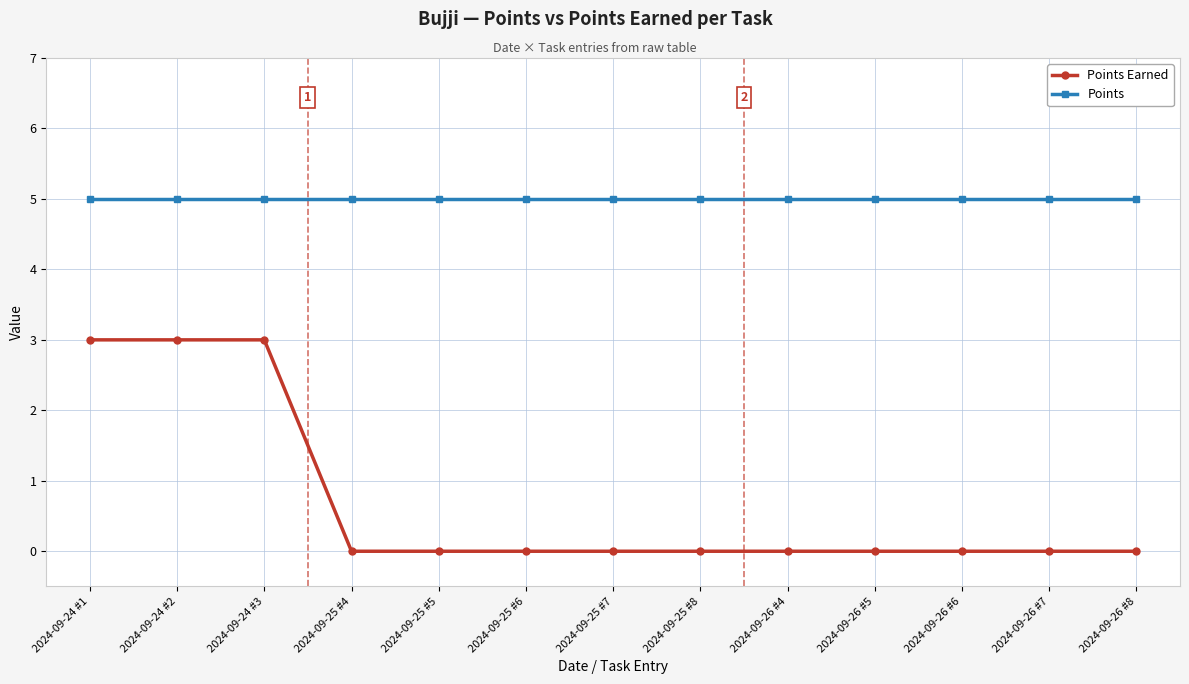

Reading left to right, transcribe all the data shown in this chart.

Points Earned: 2024-09-24 #1=3	2024-09-24 #2=3	2024-09-24 #3=3	2024-09-25 #4=0	2024-09-25 #5=0	2024-09-25 #6=0	2024-09-25 #7=0	2024-09-25 #8=0	2024-09-26 #4=0	2024-09-26 #5=0	2024-09-26 #6=0	2024-09-26 #7=0	2024-09-26 #8=0
Points: 2024-09-24 #1=5	2024-09-24 #2=5	2024-09-24 #3=5	2024-09-25 #4=5	2024-09-25 #5=5	2024-09-25 #6=5	2024-09-25 #7=5	2024-09-25 #8=5	2024-09-26 #4=5	2024-09-26 #5=5	2024-09-26 #6=5	2024-09-26 #7=5	2024-09-26 #8=5